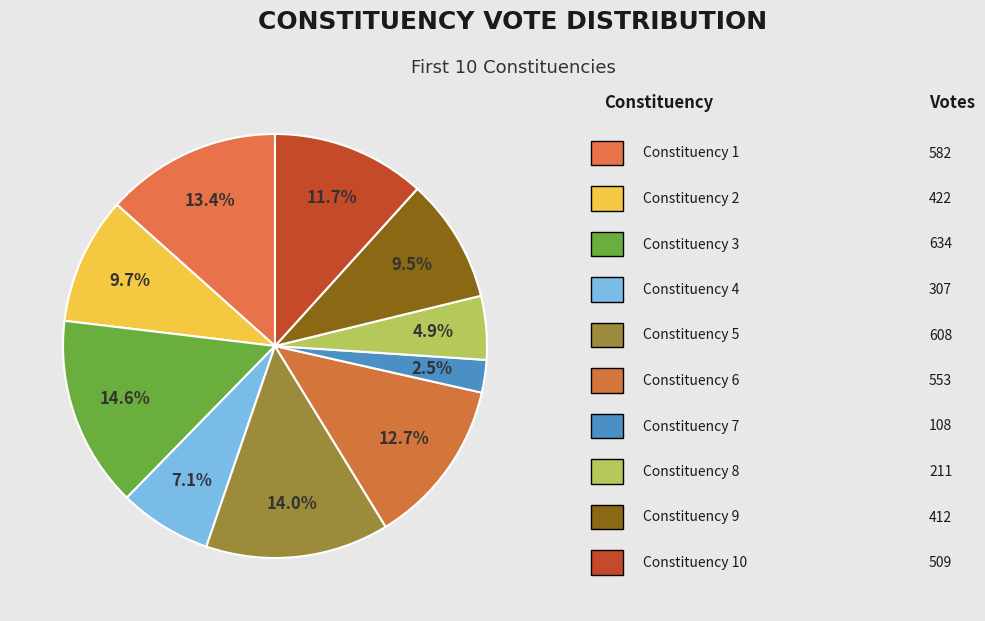

Which slice is the smallest?

7